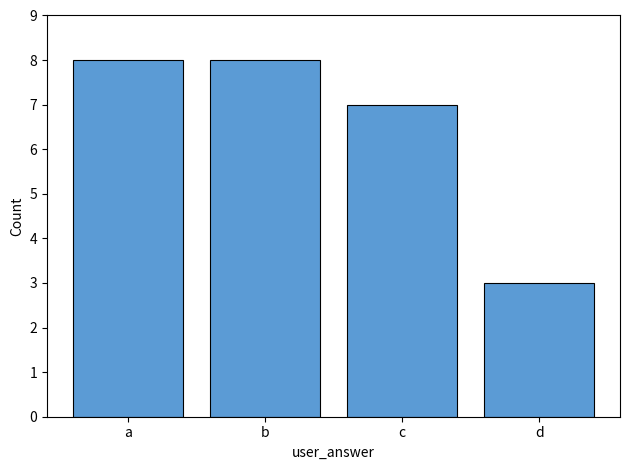

Which label corresponds to the smallest value in the chart?

d